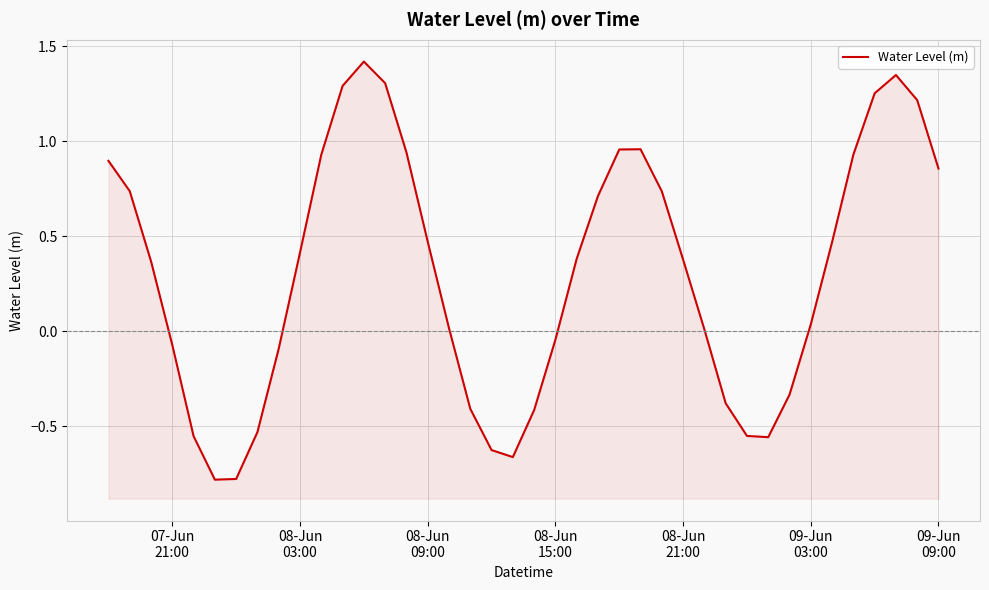

The chart shows a value of -0.2 at 30. True or false?

False